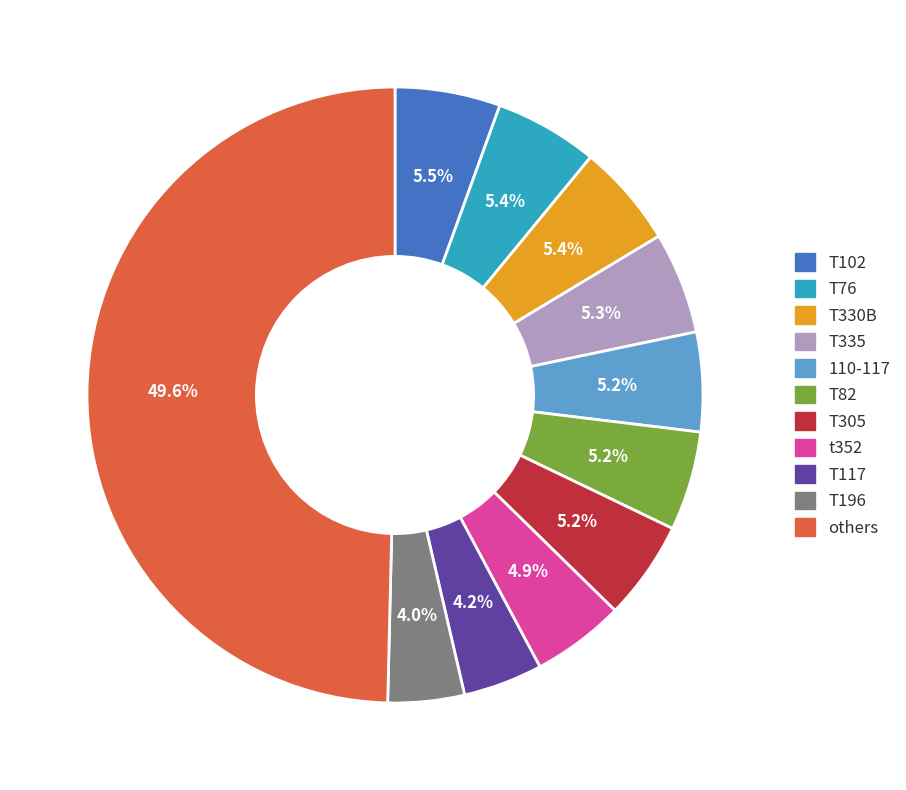

What is the ratio of the value at T117 to the value at T102?

0.8